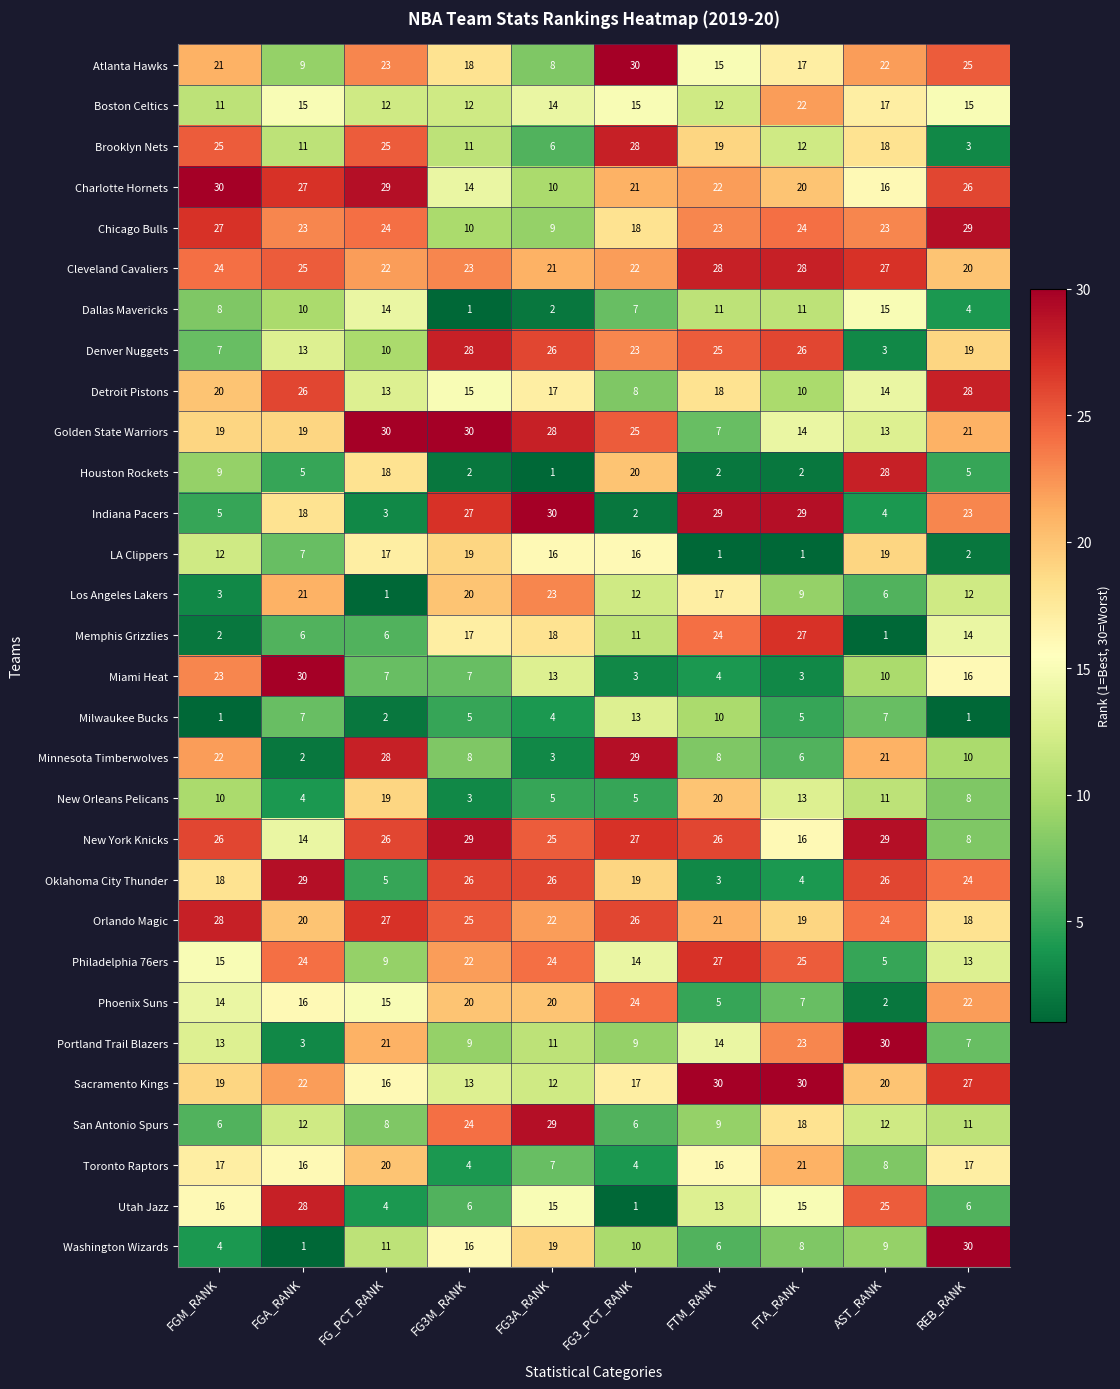

What is the highest value of the LA Clippers series?

19